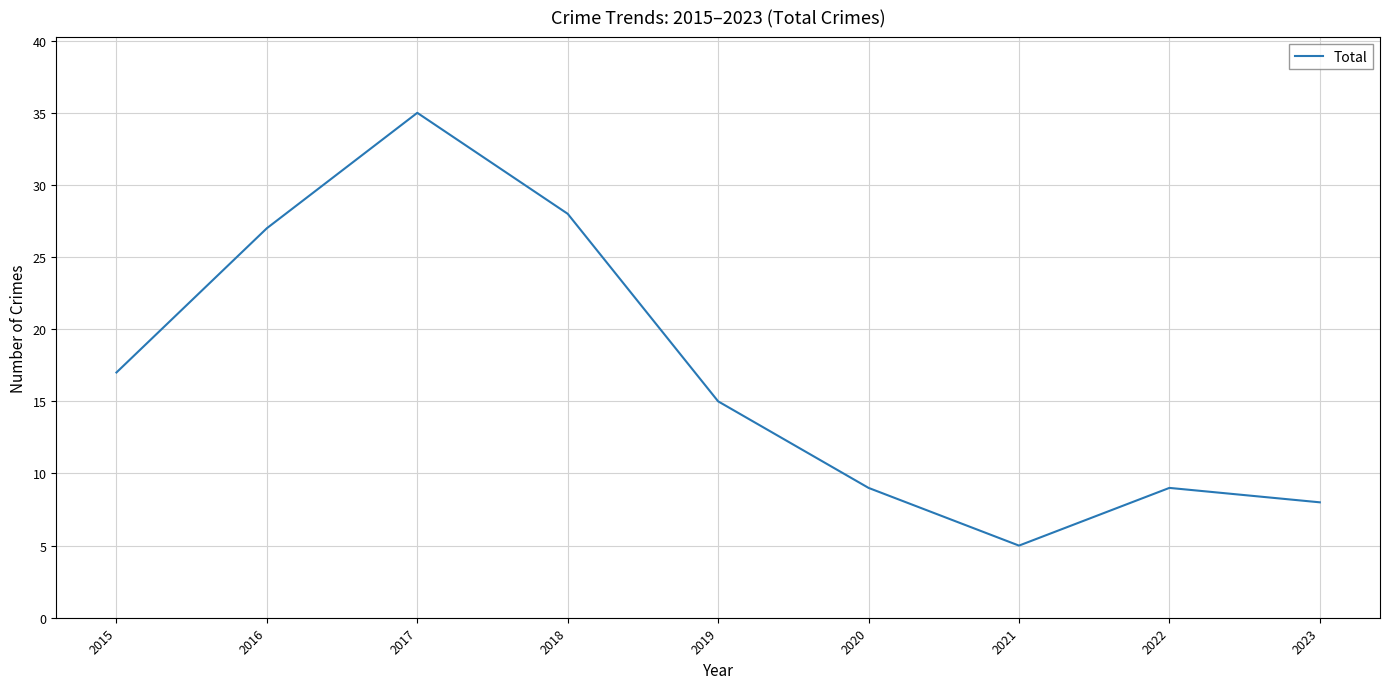

Is it true that the value at 2021 is 2?

False